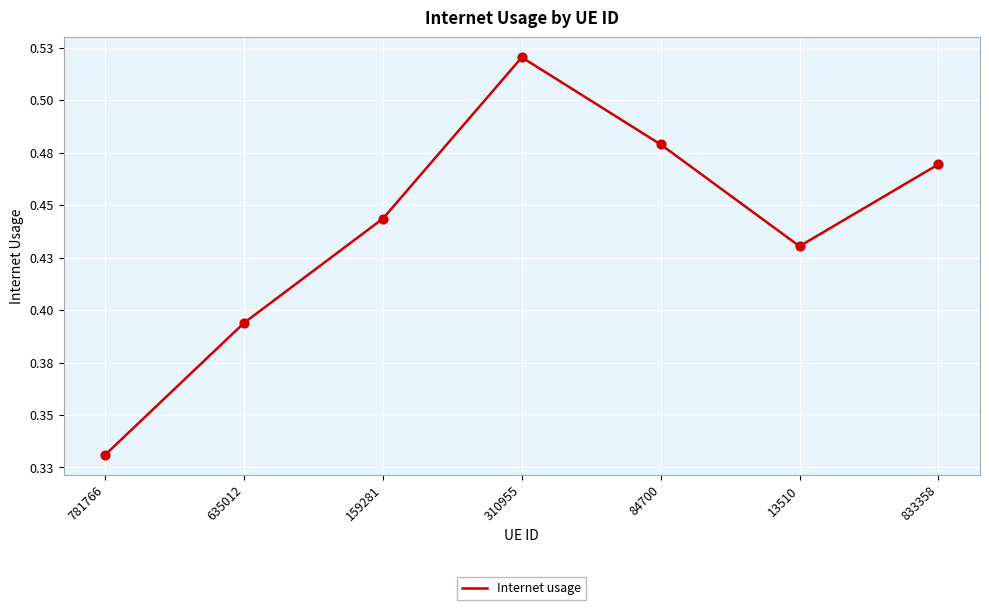

Between 84700 and 635012, which is larger?

84700